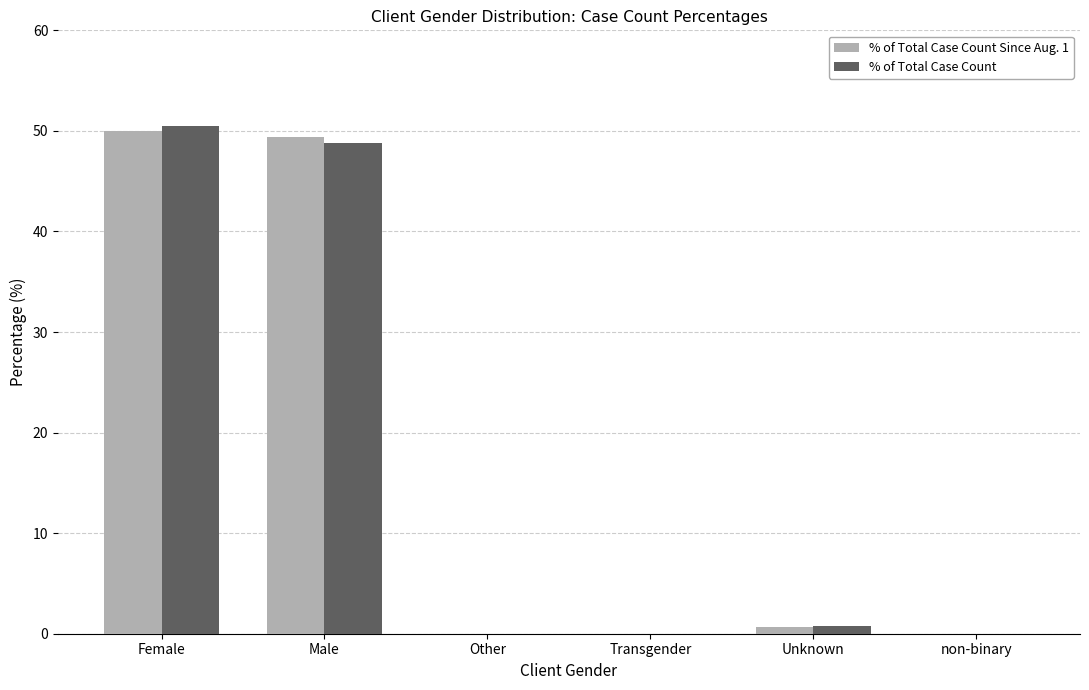

Read the % of Total Case Count value at Male.

48.8